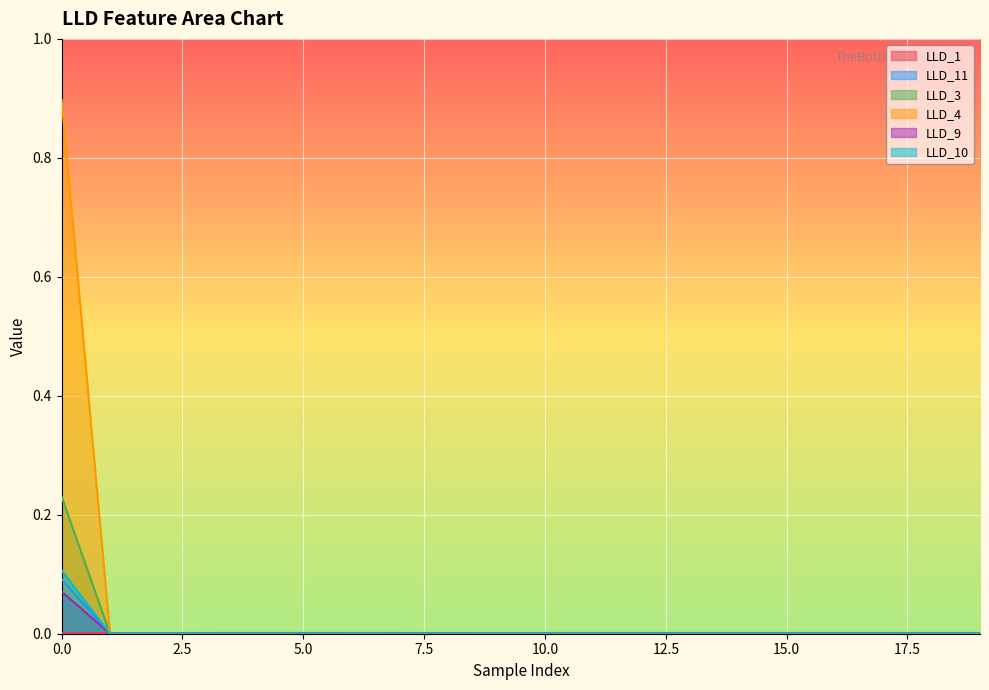

Where is LLD_10 nearest to the value 0?

1